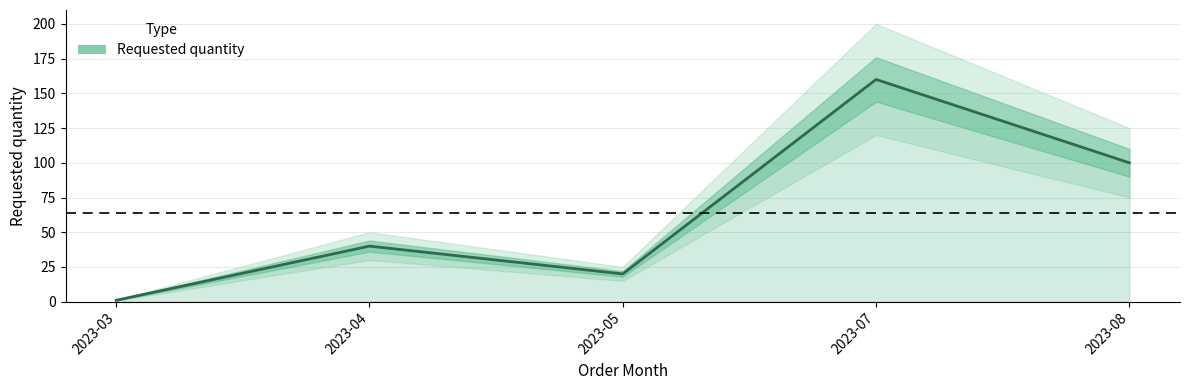

At which label does the data first exceed 40?

2023-07